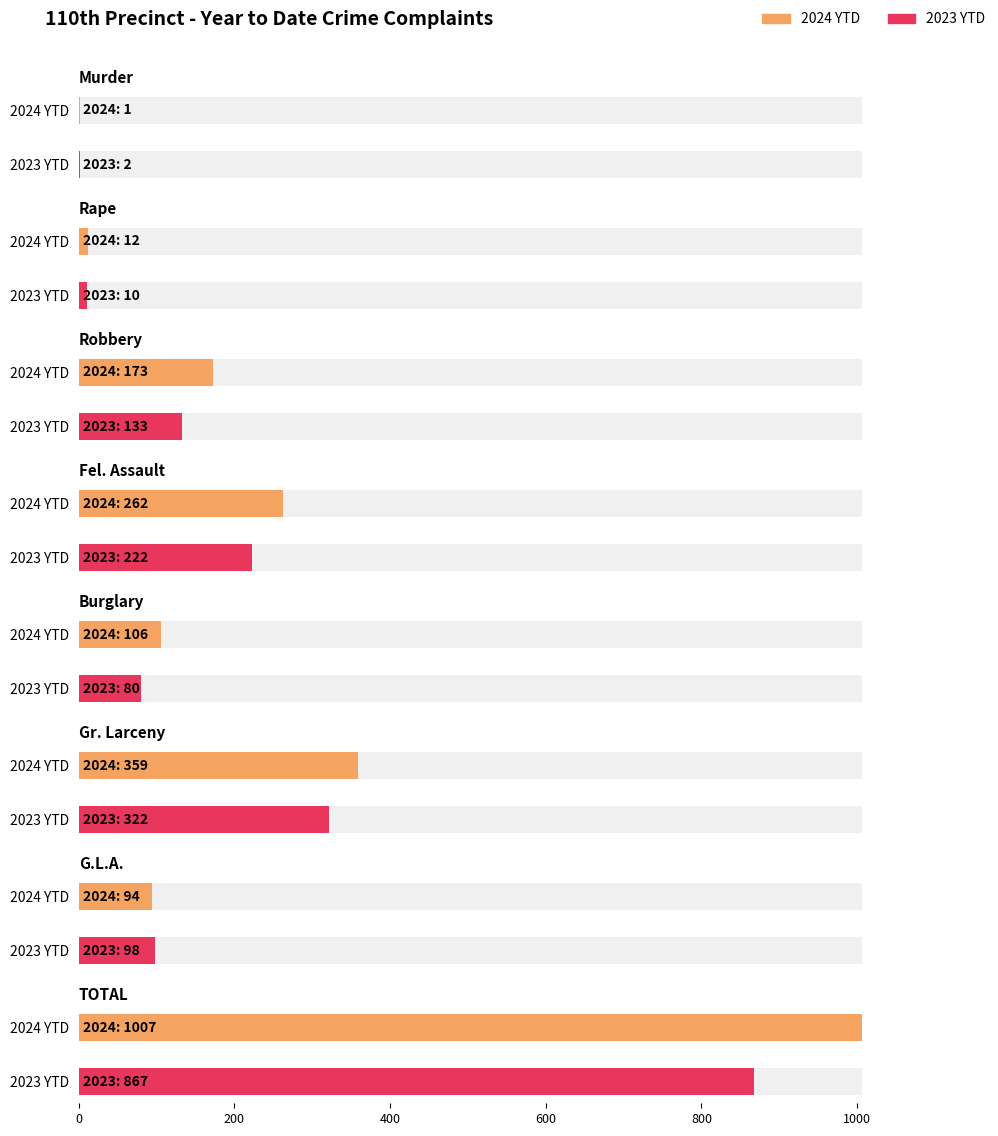

What is the value of the 2024 YTD bar at the 2nd from the left?

12